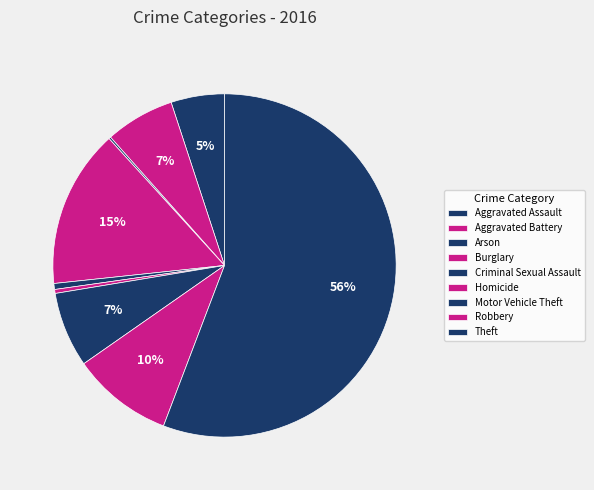

To the nearest percent, what portion does Aggravated Battery represent?

7%